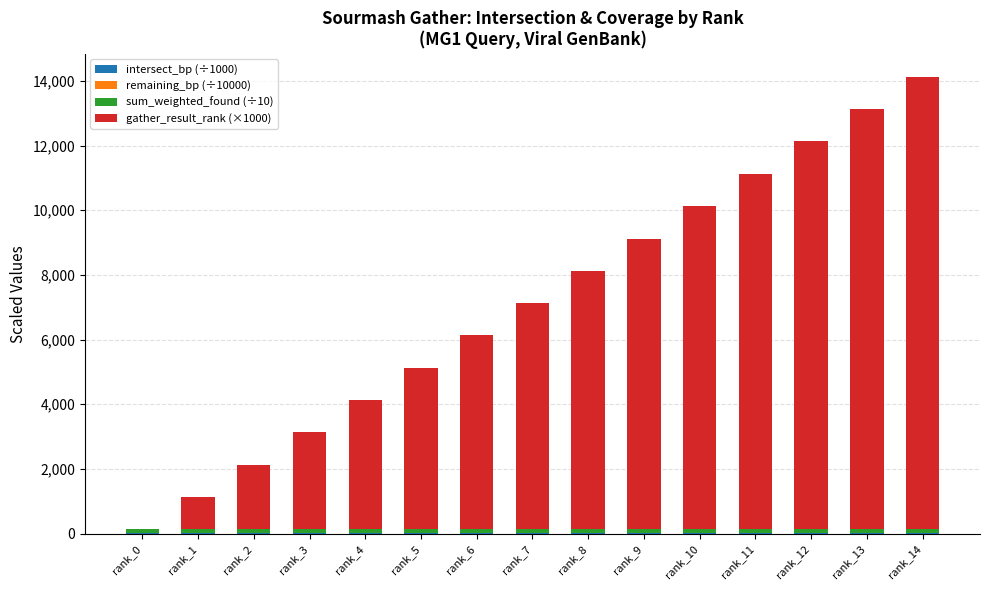

Is it true that intersect_bp (÷1000) equals 15.4 at rank_5?

False